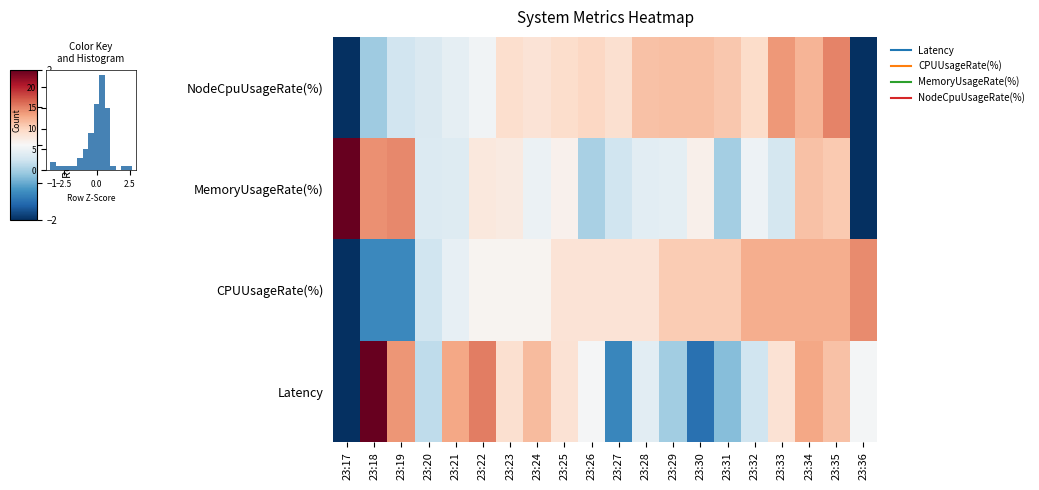

What is the difference between the maximum and minimum values in the NodeCpuUsageRate(%) series?

4.3